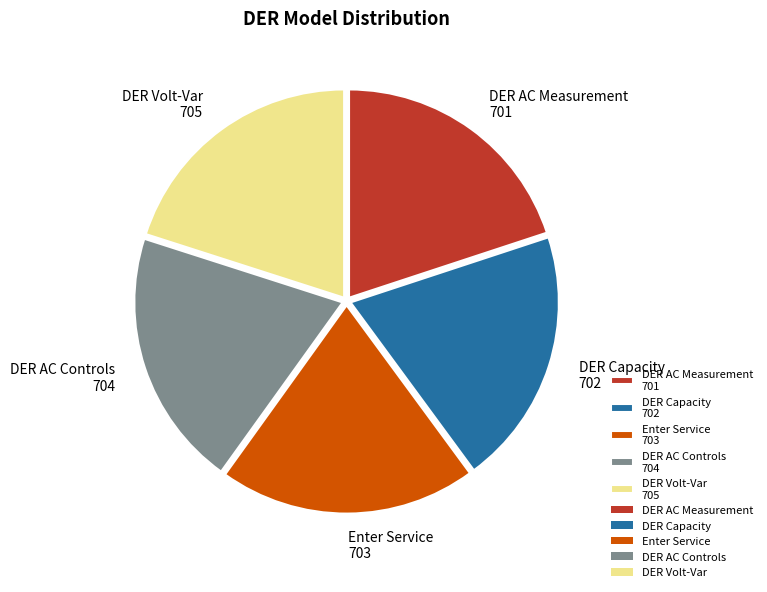

What is the ratio of the value at Enter Service 703 to the value at DER Capacity 702?

1.0